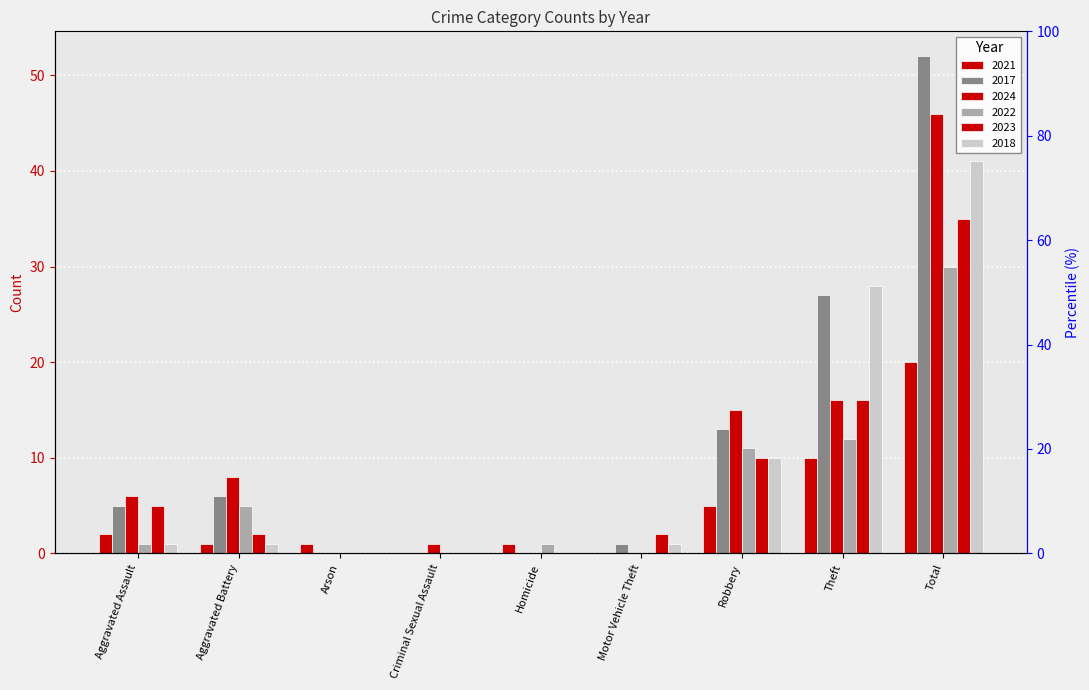

How many values in the 2022 series exceed 1?

4